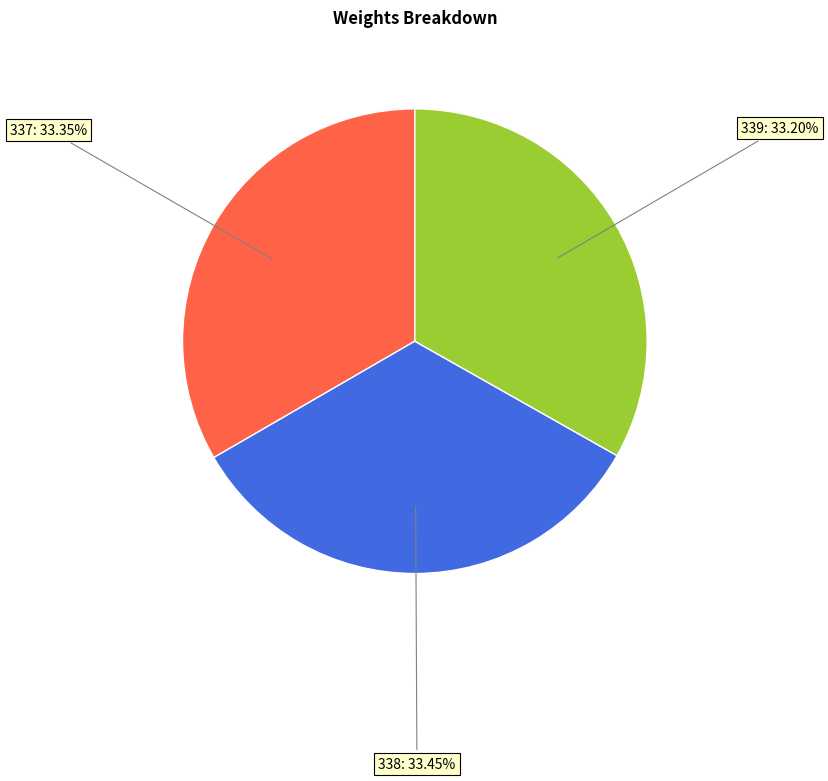

The 339 slice represents 33% of the pie. True or false?

True